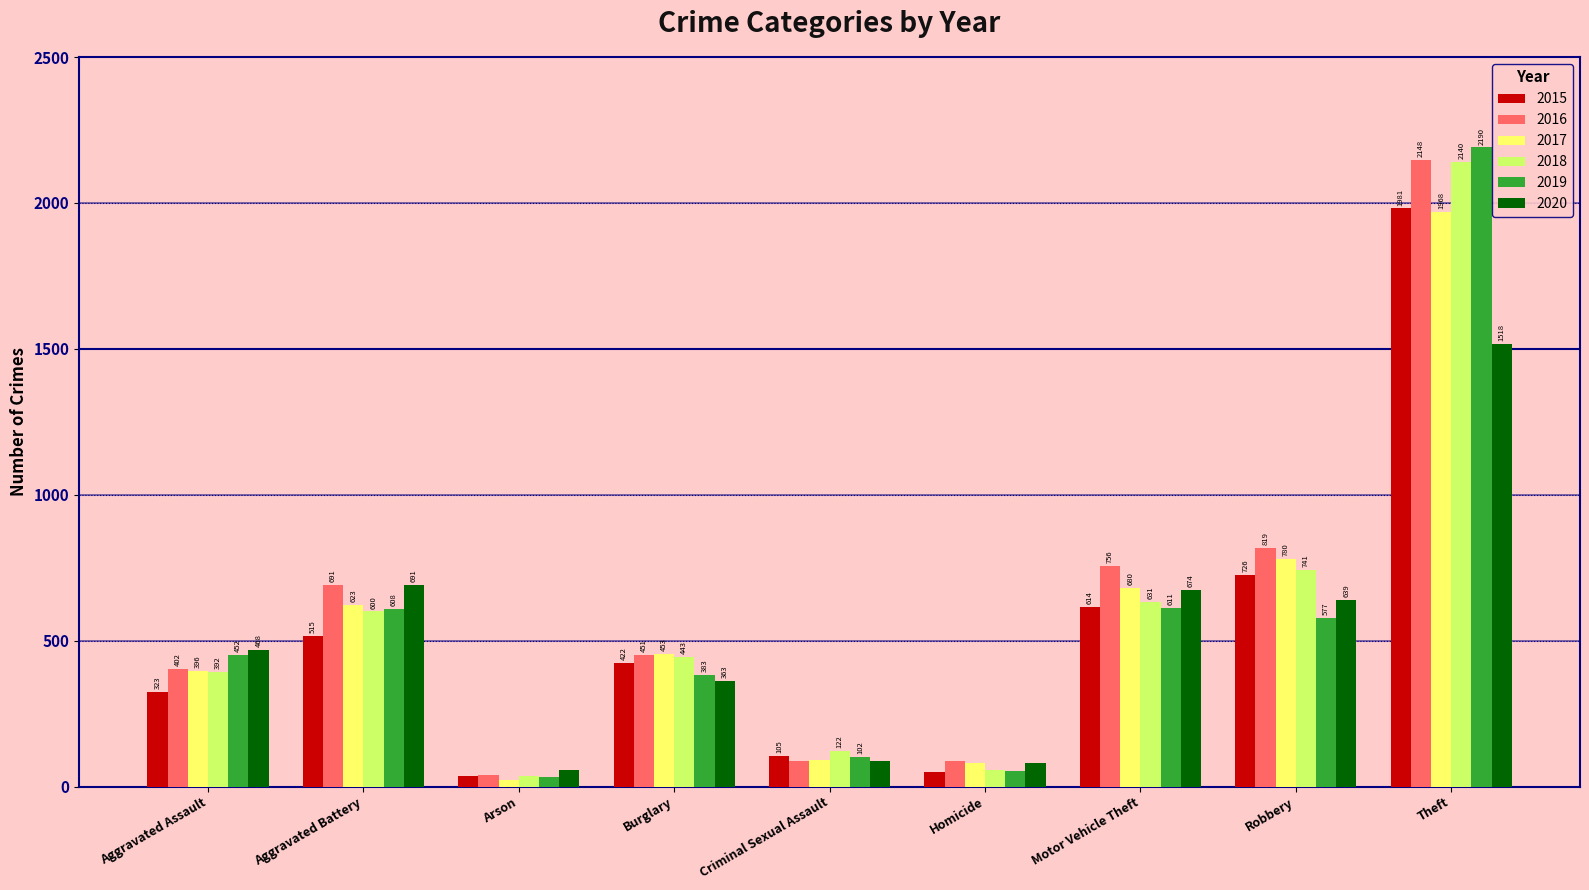

What is the label of the 1st bar from the right?

Theft